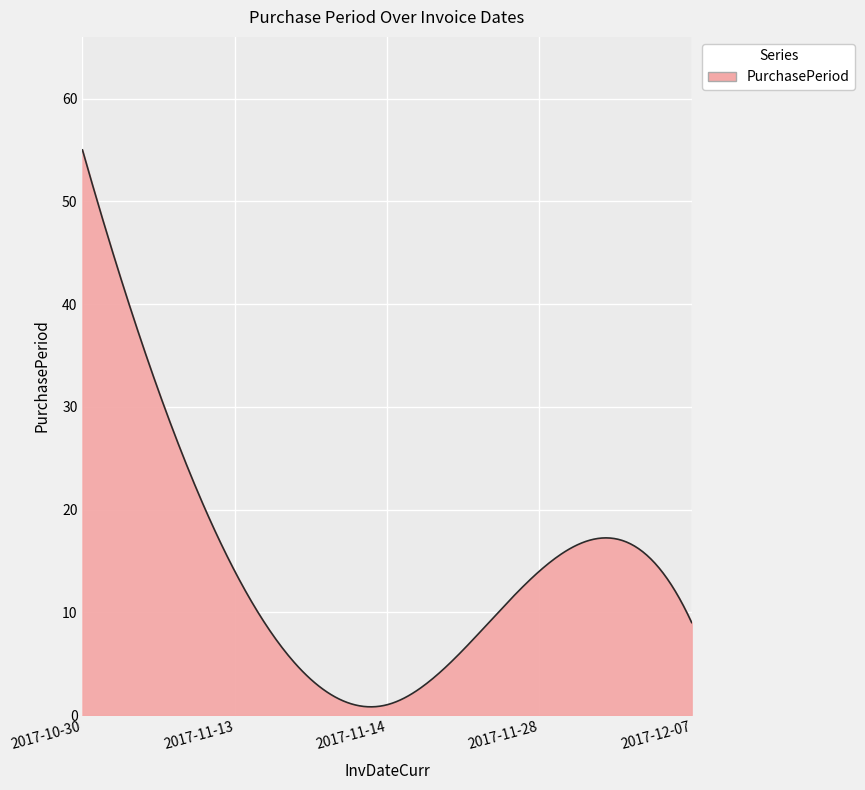

True or false: there are more than 0 points higher than both neighbors.

True